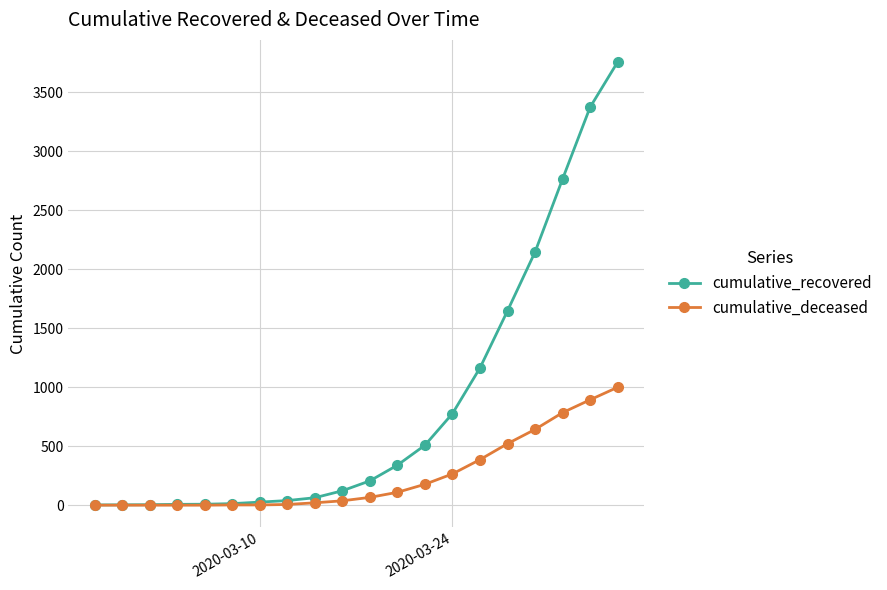

What is the maximum value shown in the chart?

3755